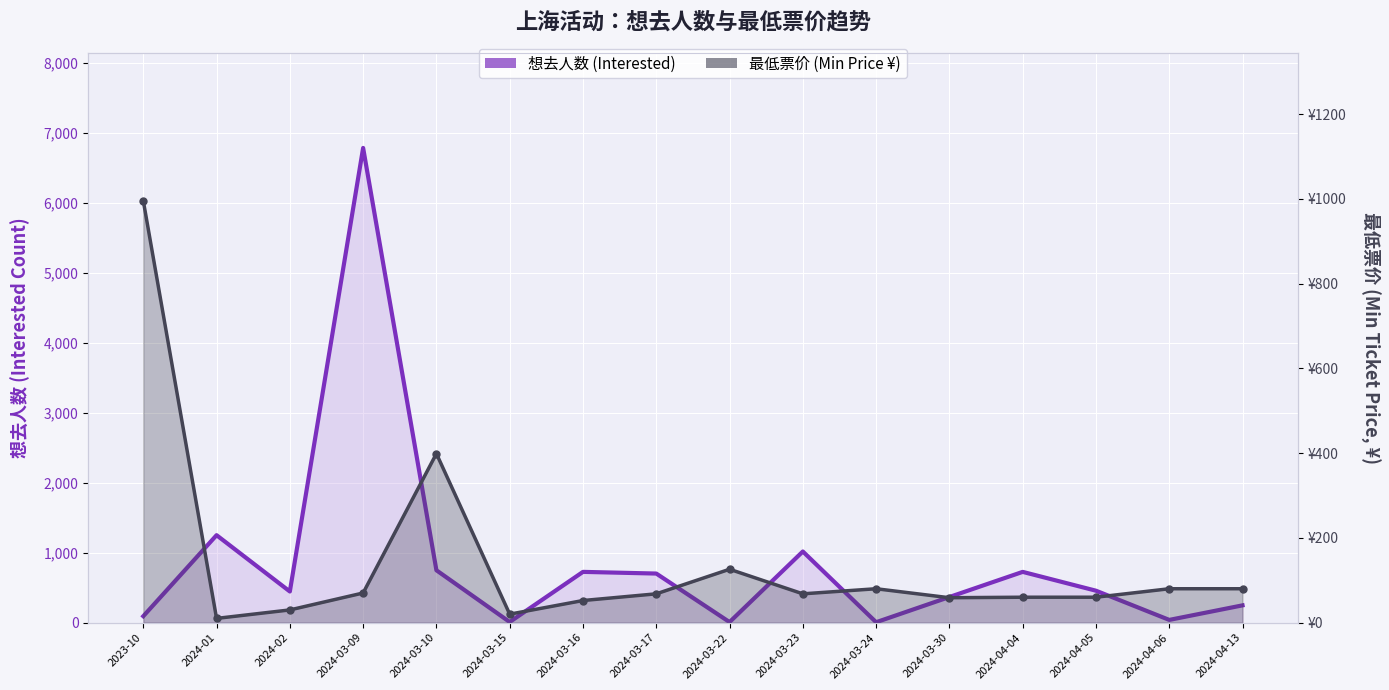

How many times do 想去人数 (Interested) and 最低票价 (Min Price ¥) cross each other?

9